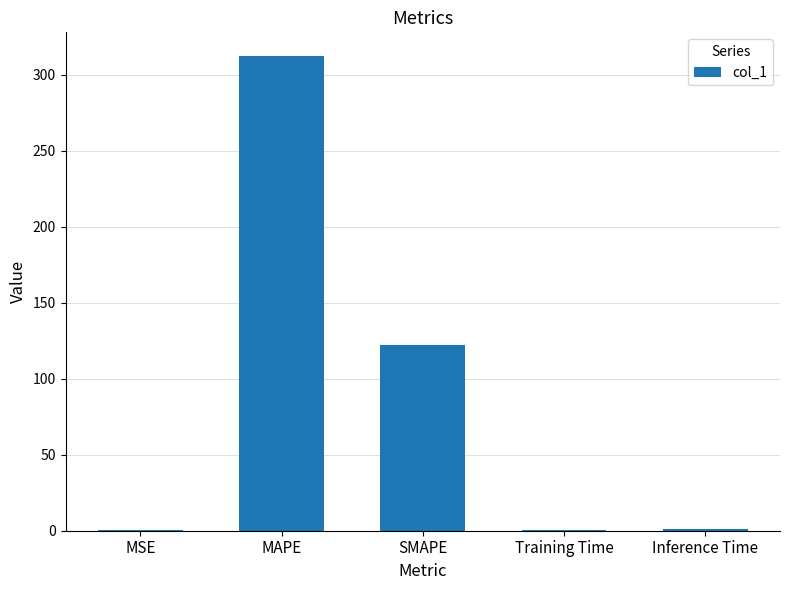

The chart shows a value of 56.4 at SMAPE. True or false?

False